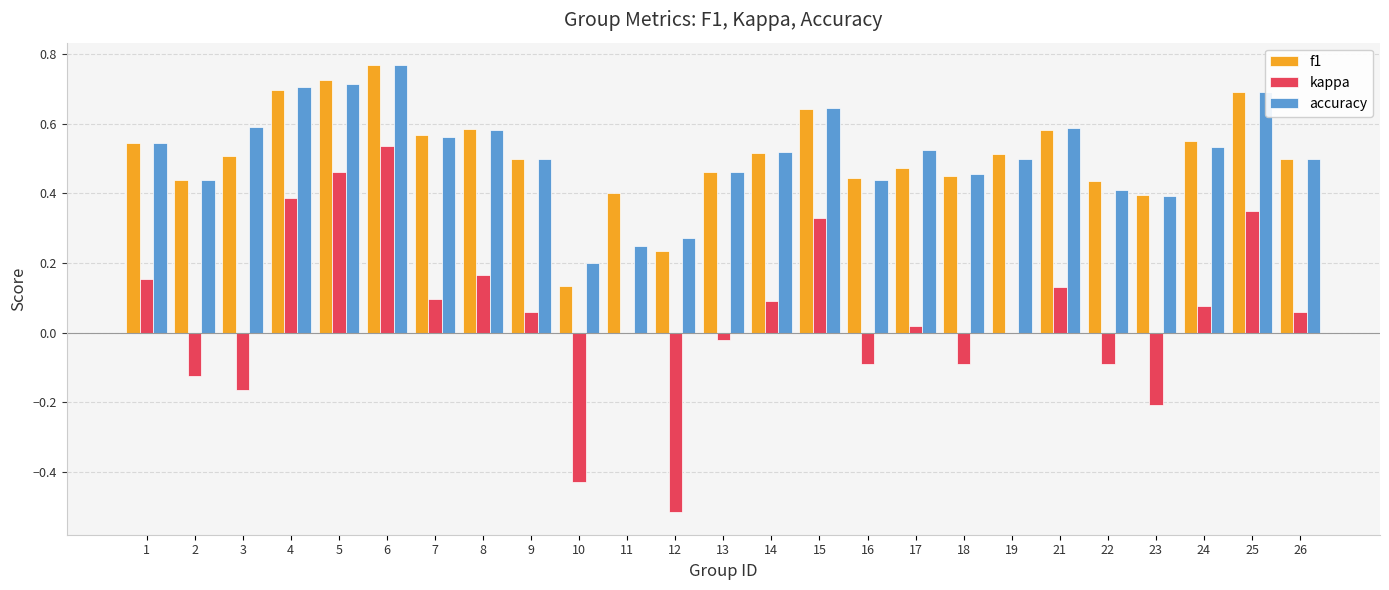

What is the sum of all f1 values?

12.8